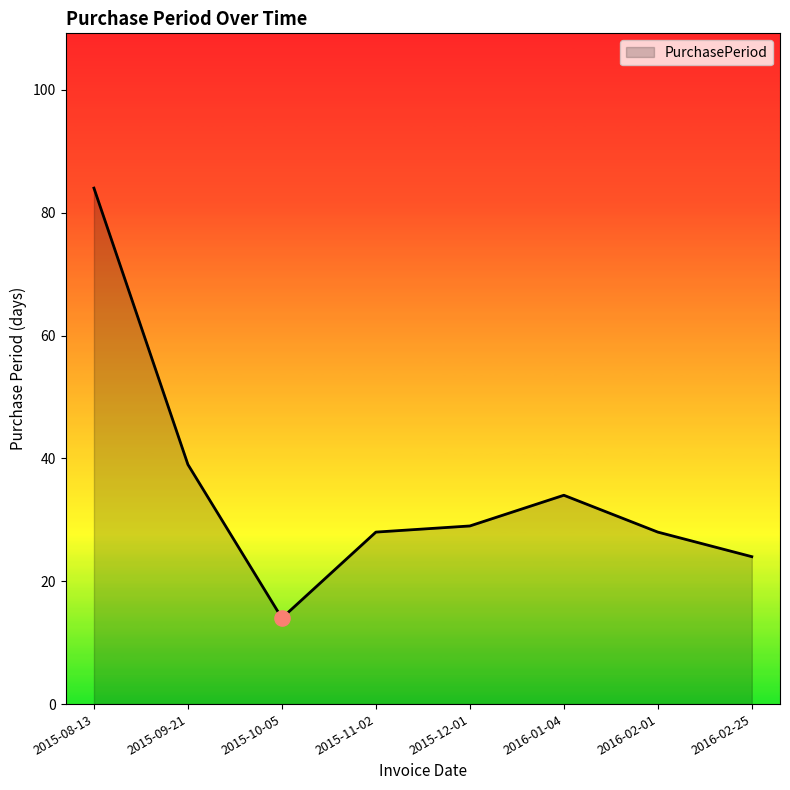

What is the change in value from 2015-11-02 to 2016-02-25?

-4